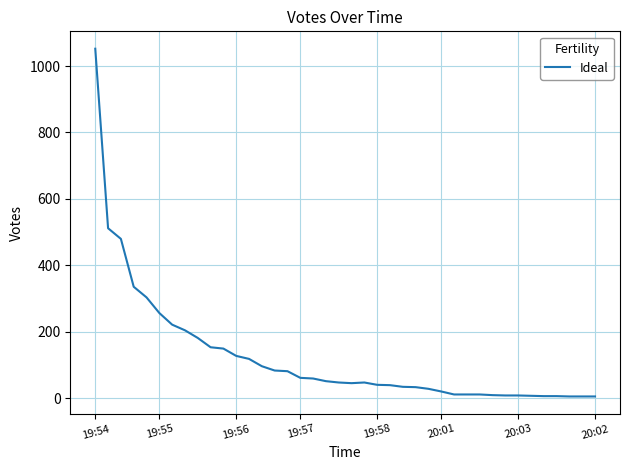

What is the difference between the maximum and minimum values?

1046